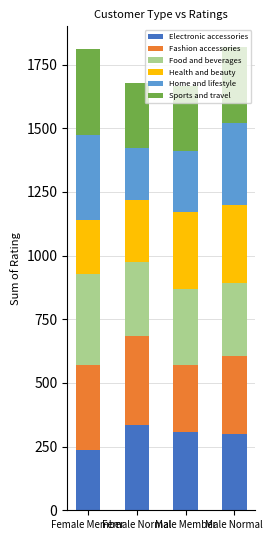

Does the chart contain stacked bars?

Yes